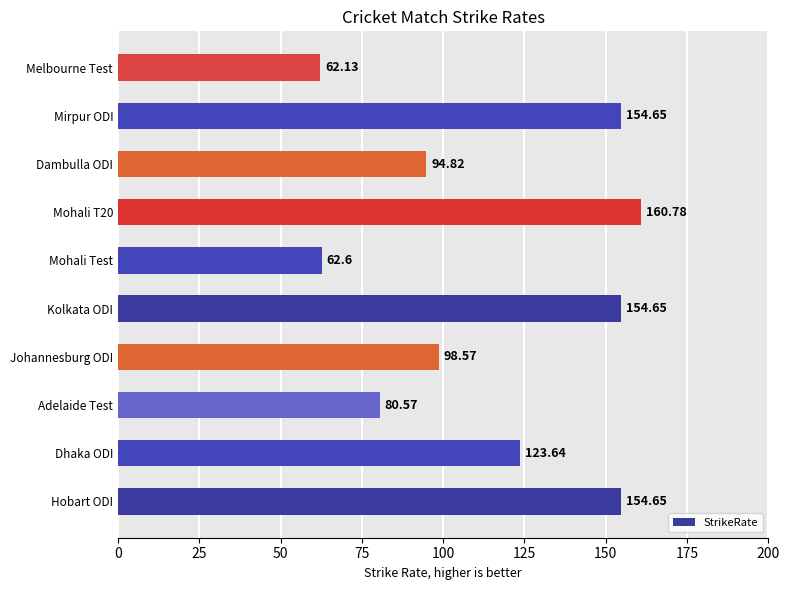

What is the ratio of the value at Hobart ODI to the value at Kolkata ODI?

1.0